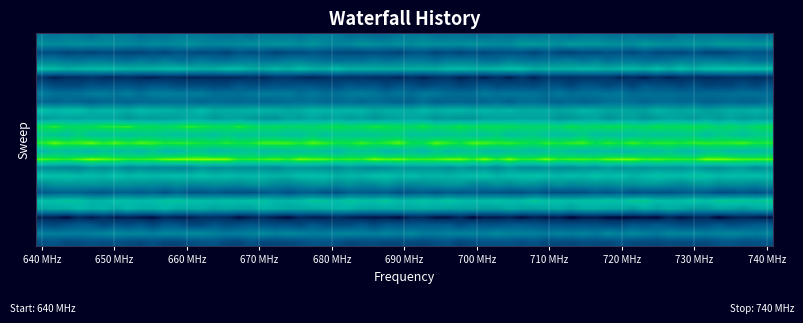

At how many categories does at least one series exceed 209?

2